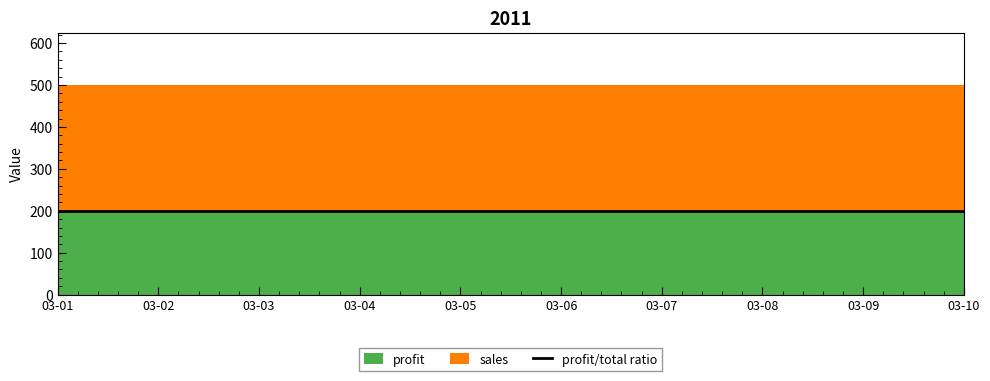

True or false: profit has more than 1 points higher than both neighbors.

False